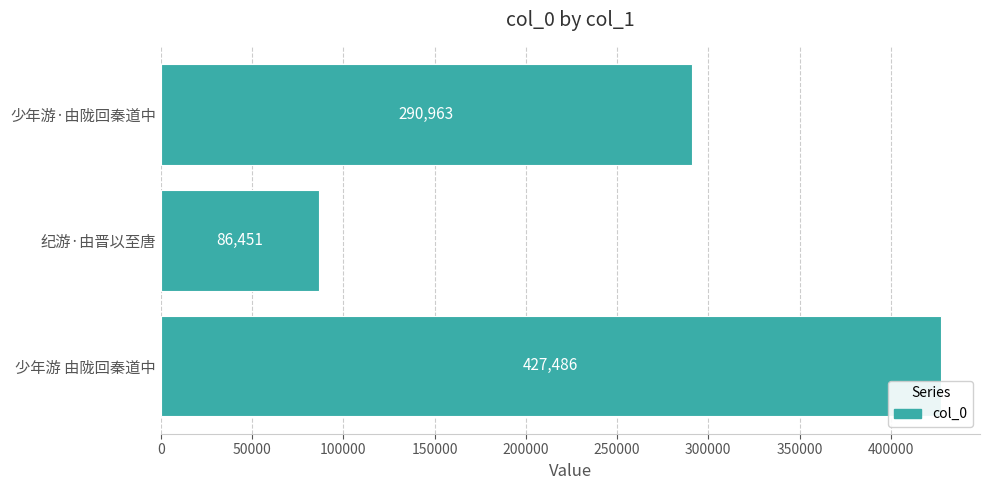

How many data points are less than 290963?

1